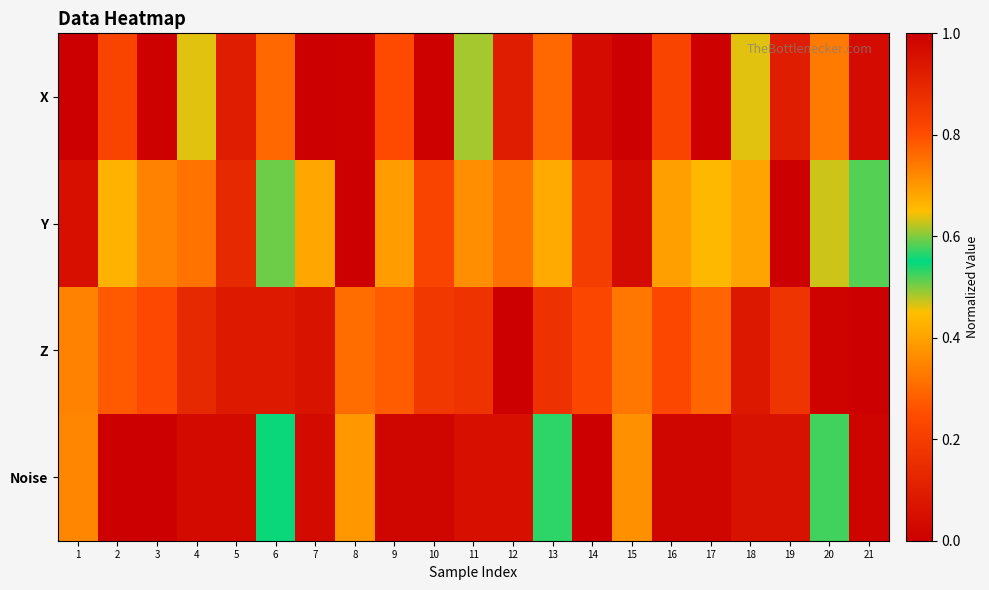

Reading left to right, list all the values displayed in this chart.

X: 1=1.0	2=0.8	3=1.0	4=0.6	5=0.9	6=0.3	7=0.0	8=1.0	9=0.8	10=1.0	11=0.6	12=0.9	13=0.3	14=0.0	15=1.0	16=0.8	17=1.0	18=0.6	19=0.9	20=0.3	21=0.0
Y: 1=0.1	2=0.4	3=0.3	4=0.7	5=0.9	6=0.6	7=0.4	8=0.0	9=0.4	10=0.2	11=0.7	12=0.8	13=0.7	14=0.8	15=0.0	16=0.4	17=0.4	18=0.7	19=1.0	20=0.6	21=0.6
Z: 1=0.3	2=0.3	3=0.8	4=0.1	5=0.9	6=0.1	7=0.1	8=0.3	9=0.3	10=0.9	11=0.2	12=1.0	13=0.2	14=0.2	15=0.3	16=0.2	17=0.8	18=0.1	19=0.9	20=0.0	21=0.0
Noise: 1=0.7	2=1.0	3=1.0	4=1.0	5=1.0	6=0.5	7=0.0	8=0.7	9=1.0	10=1.0	11=1.0	12=1.0	13=0.5	14=0.0	15=0.7	16=1.0	17=1.0	18=1.0	19=1.0	20=0.5	21=0.0